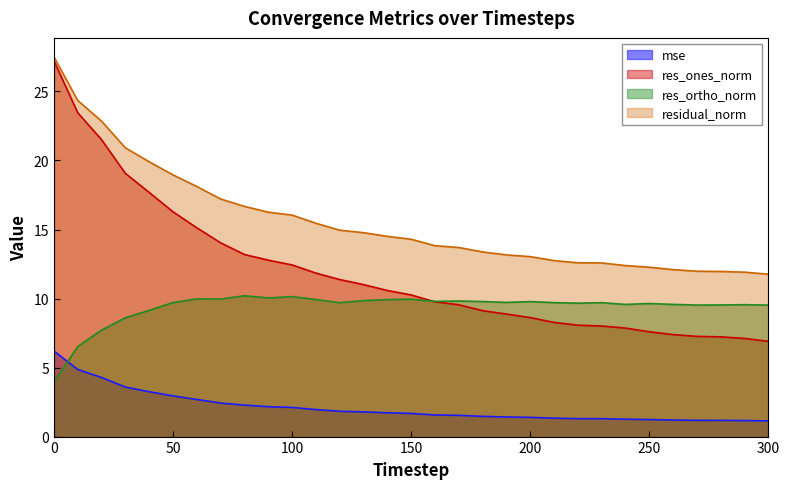

What is the average value of the mse series?

2.1